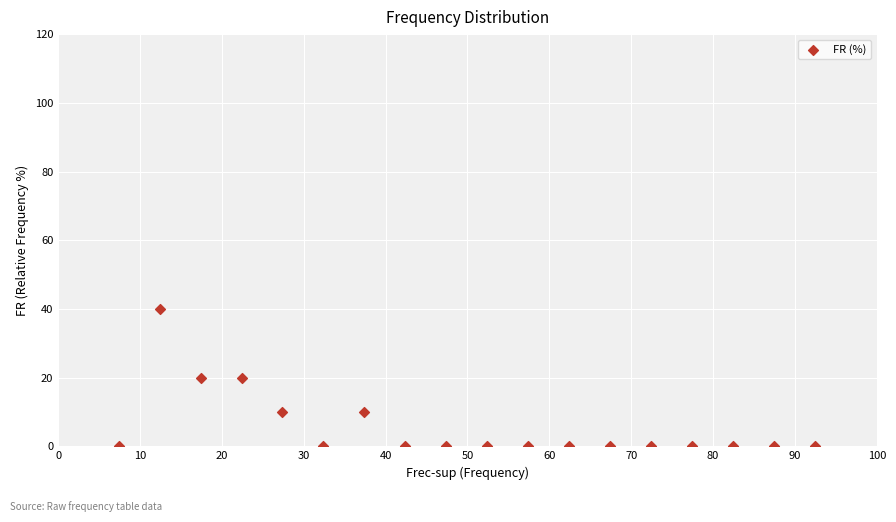

What is the range of Y values (max minus min)?

40